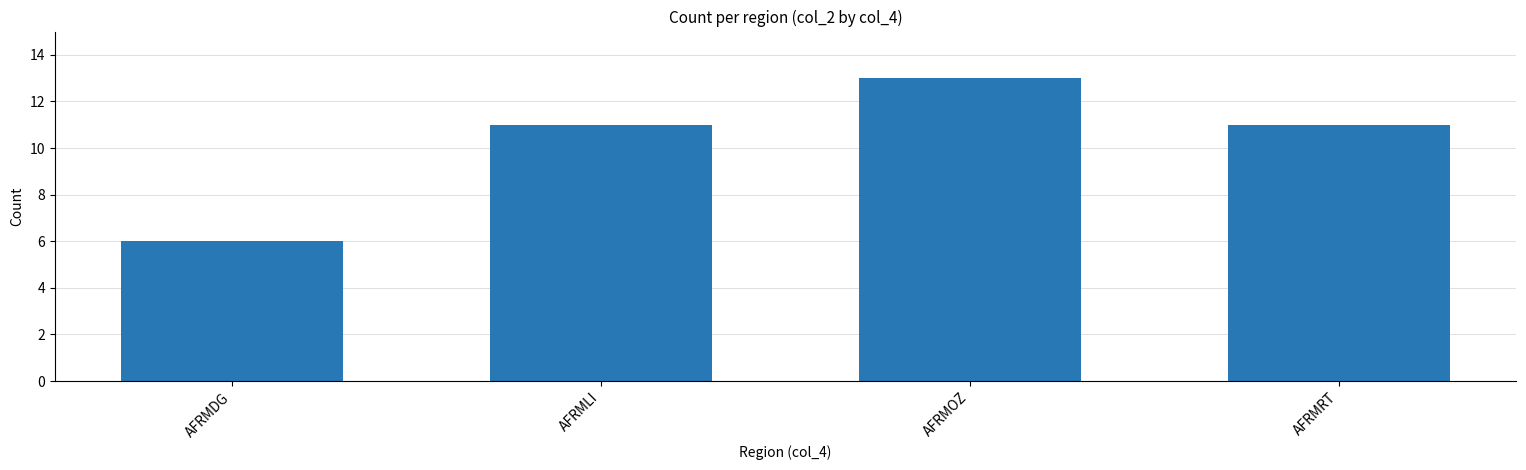

What is the difference between the maximum and minimum values?

7